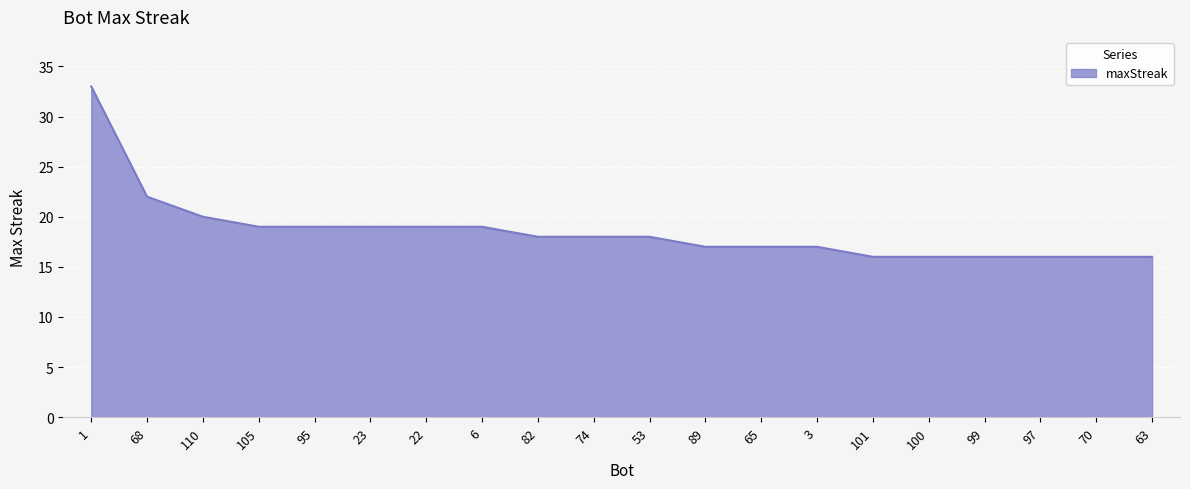

What is the smallest value displayed?

16